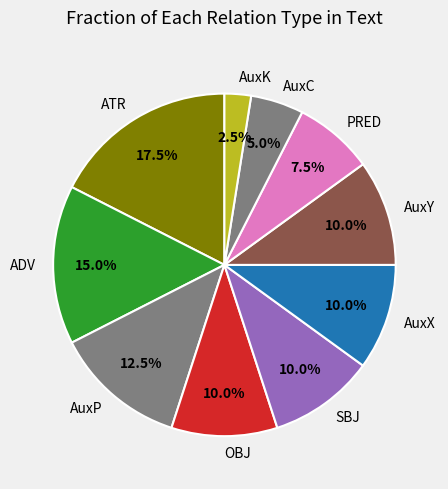

The AuxY slice represents 10% of the pie. True or false?

True